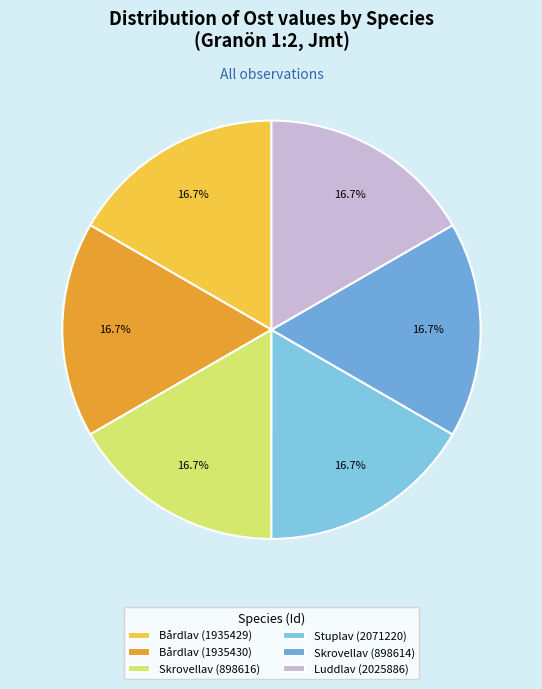

Rank the categories by value from highest to lowest.

Bårdlav (1935429), Skrovellav (898614), Luddlav (2025886), Stuplav (2071220), Bårdlav (1935430), Skrovellav (898616)